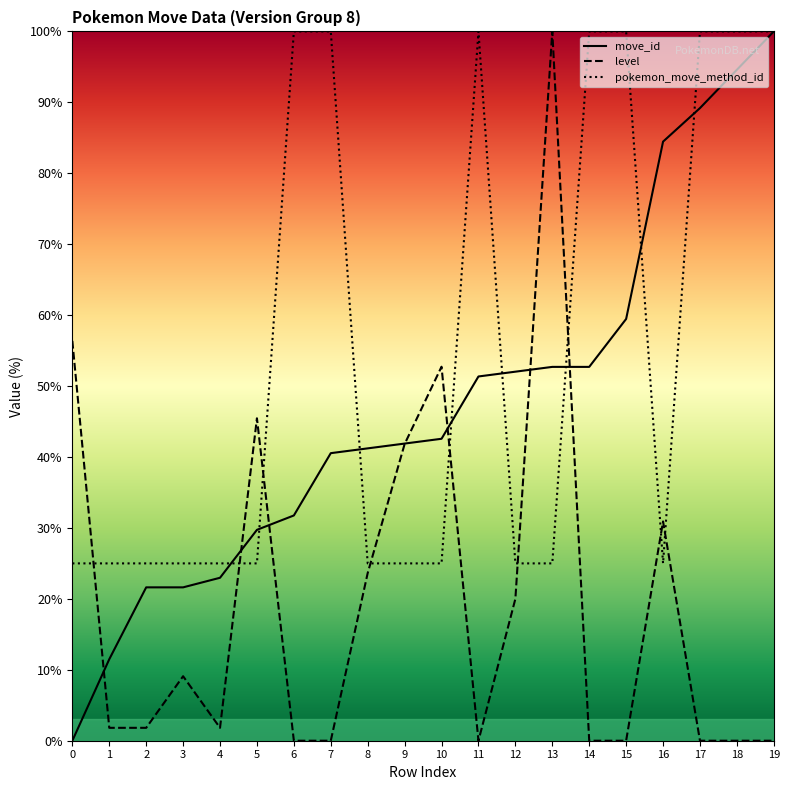

What is the difference between the maximum and minimum values in the level series?

100.0